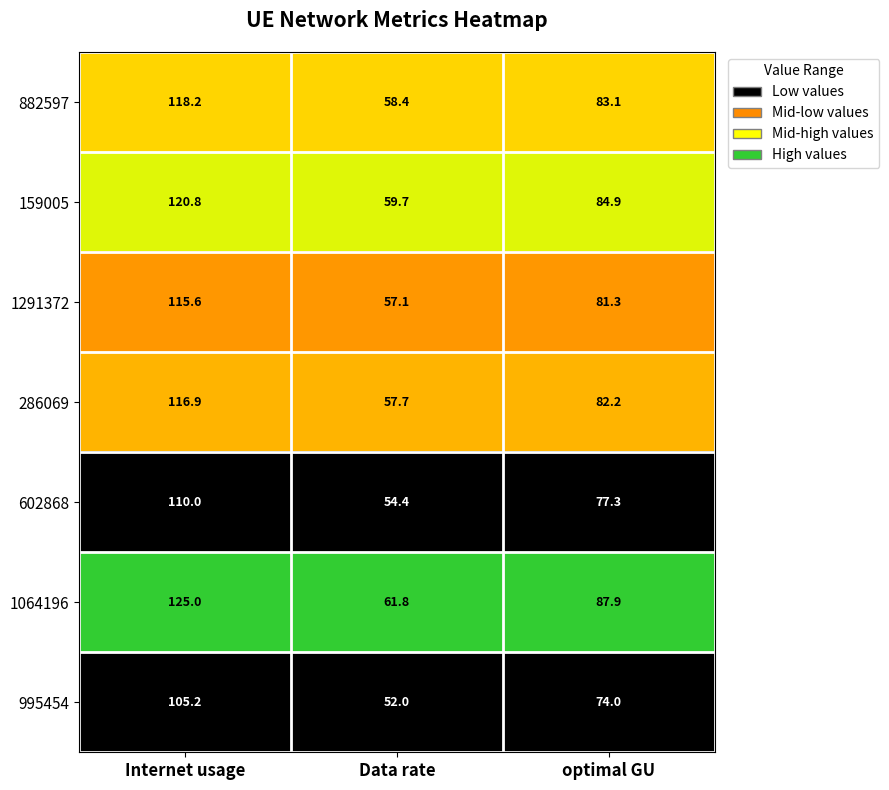

At which label is 1291372 closest to 86?

optimal GU